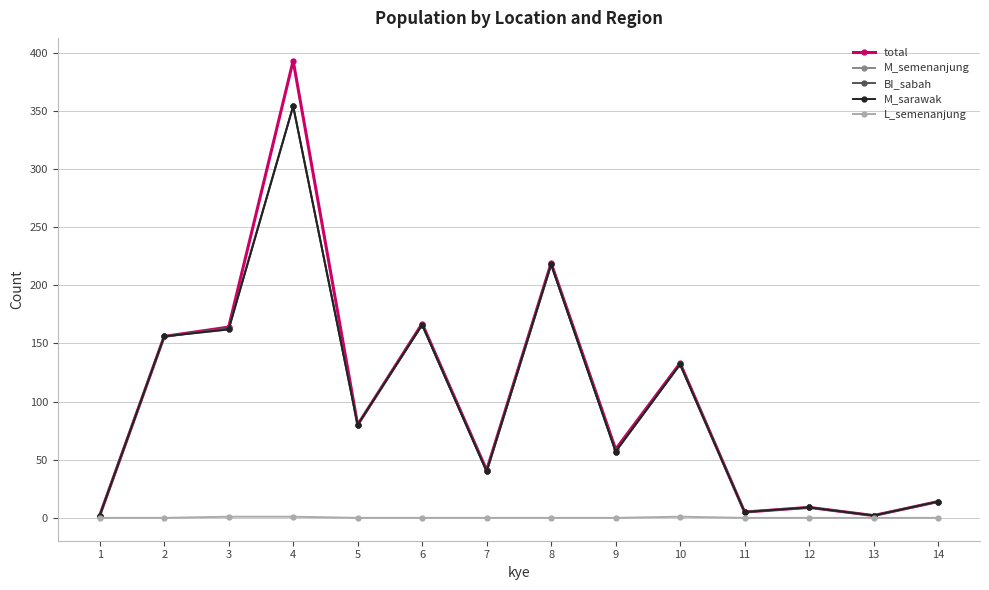

Where is the first local minimum for M_sarawak?

5